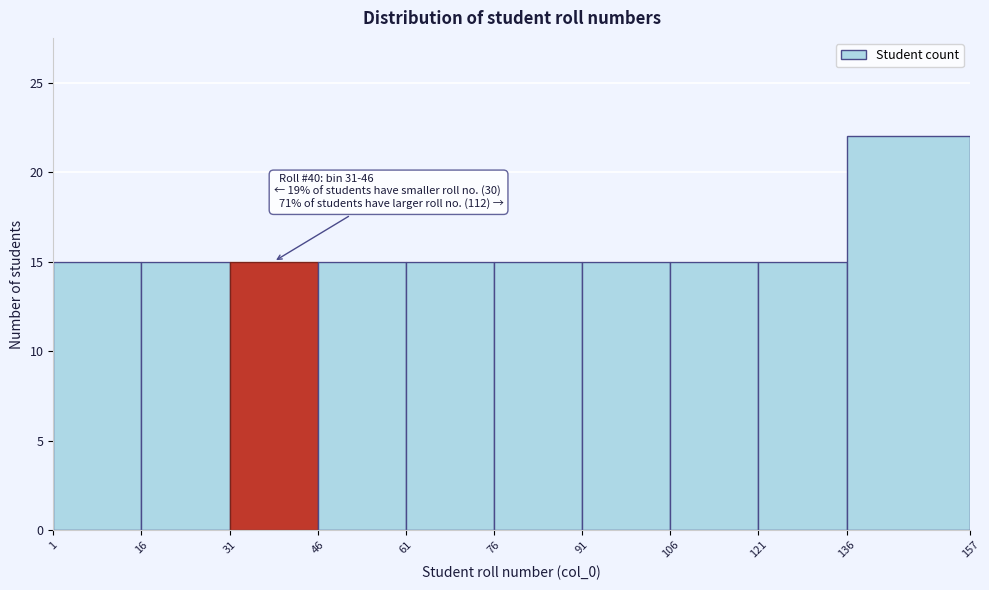

Which range on the x-axis has the tallest bar?

136 to 157